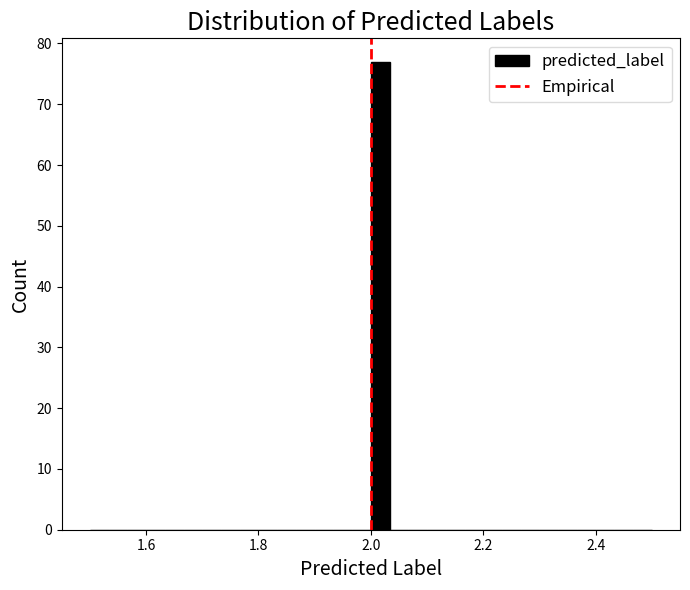

Around what value on the x-axis is the tallest bar? Give the approximate position of its centre, as read against the axis.

2.02